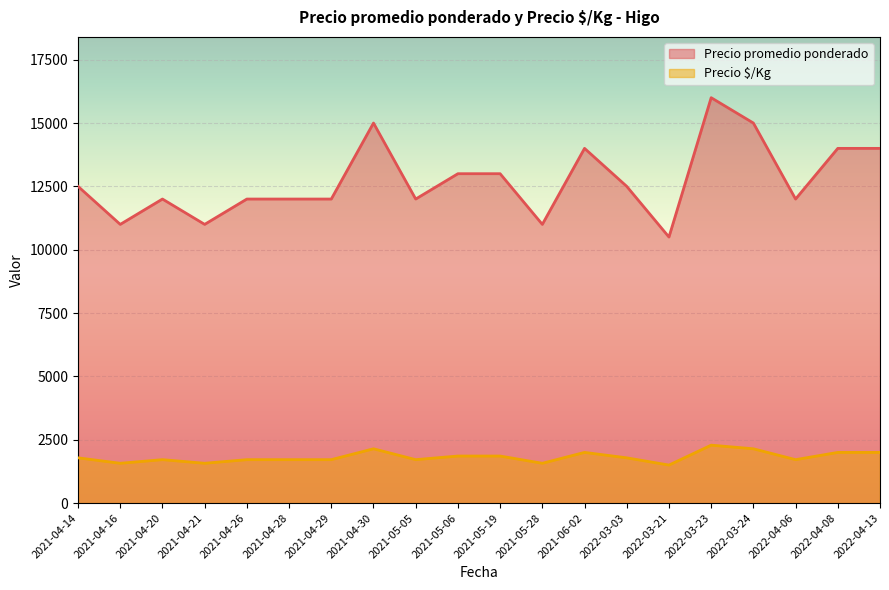

Is it true that Precio $/Kg equals 1714 at 2021-04-20?

True